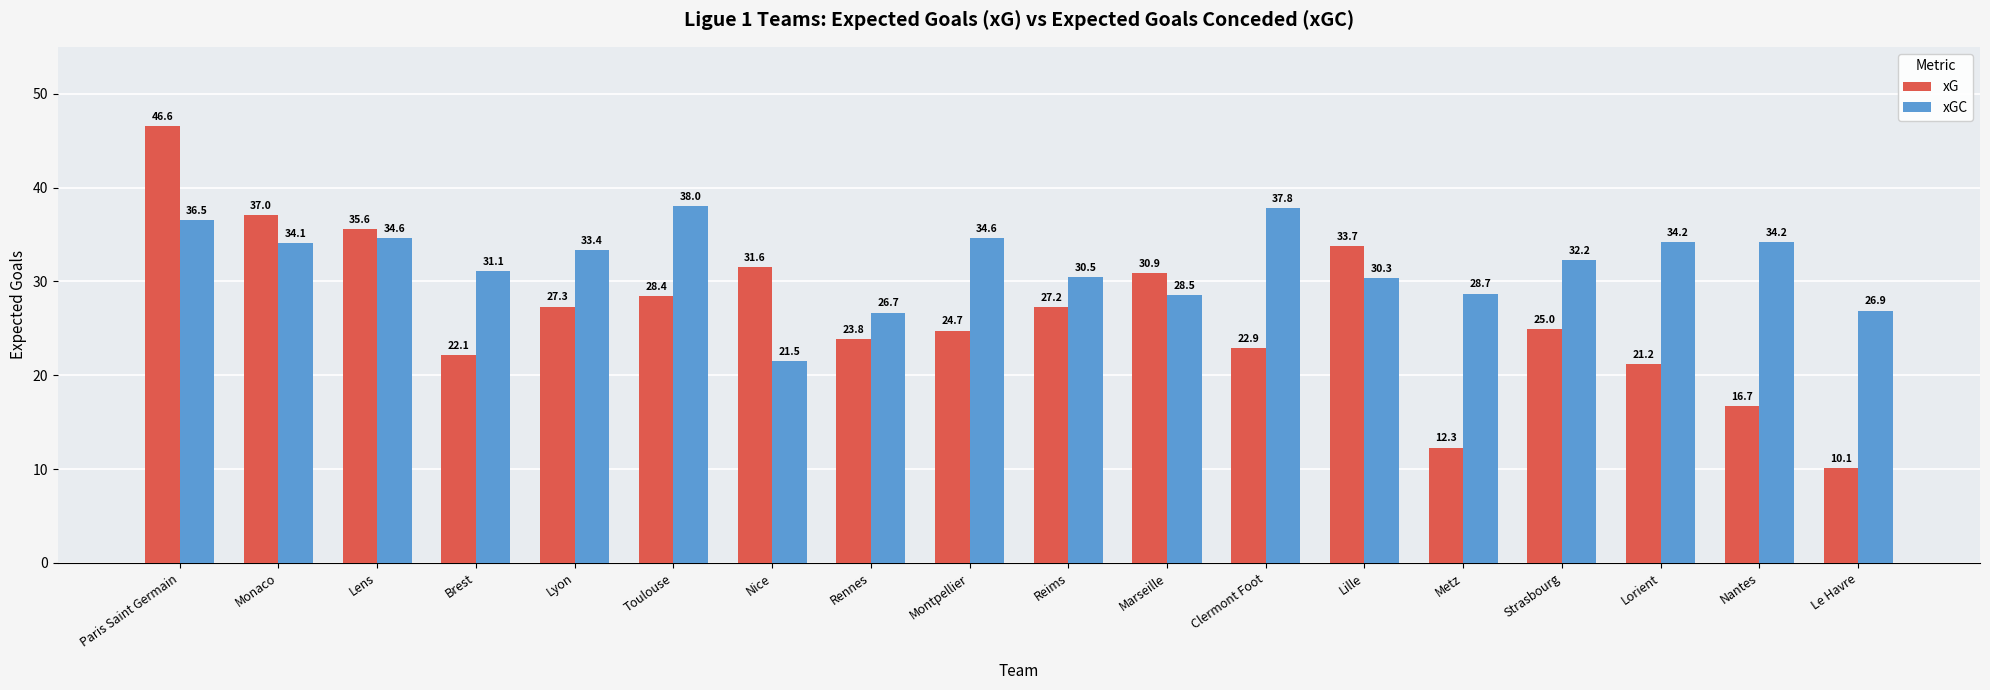

Where does the xGC series first go above 33?

Paris Saint Germain